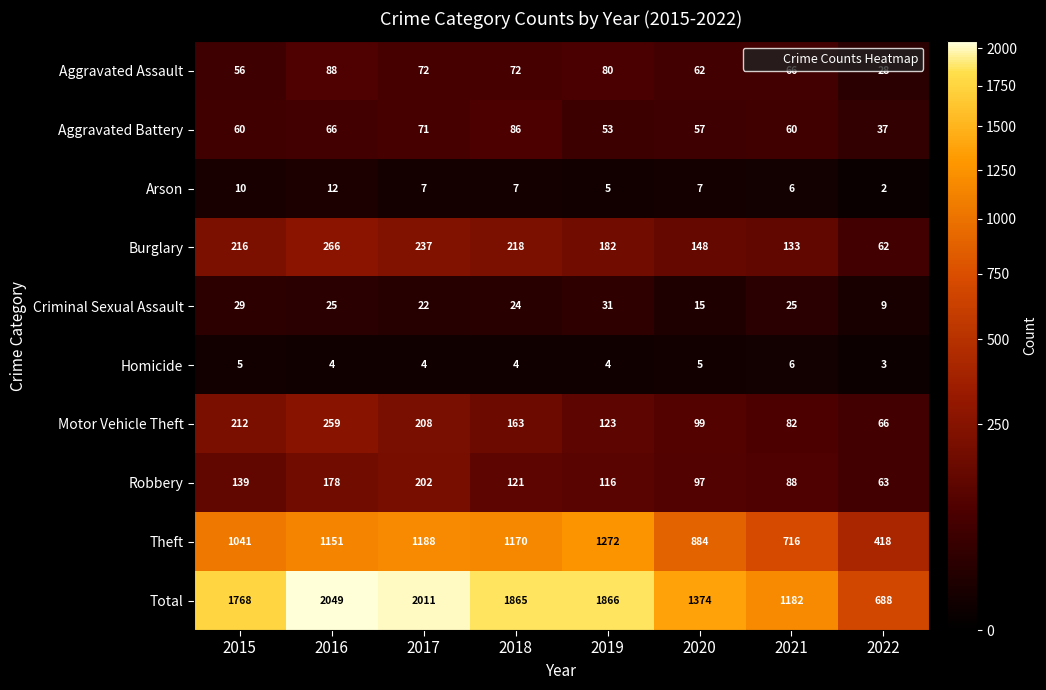

List the labels in order of Robbery value, largest first.

2017, 2016, 2015, 2018, 2019, 2020, 2021, 2022